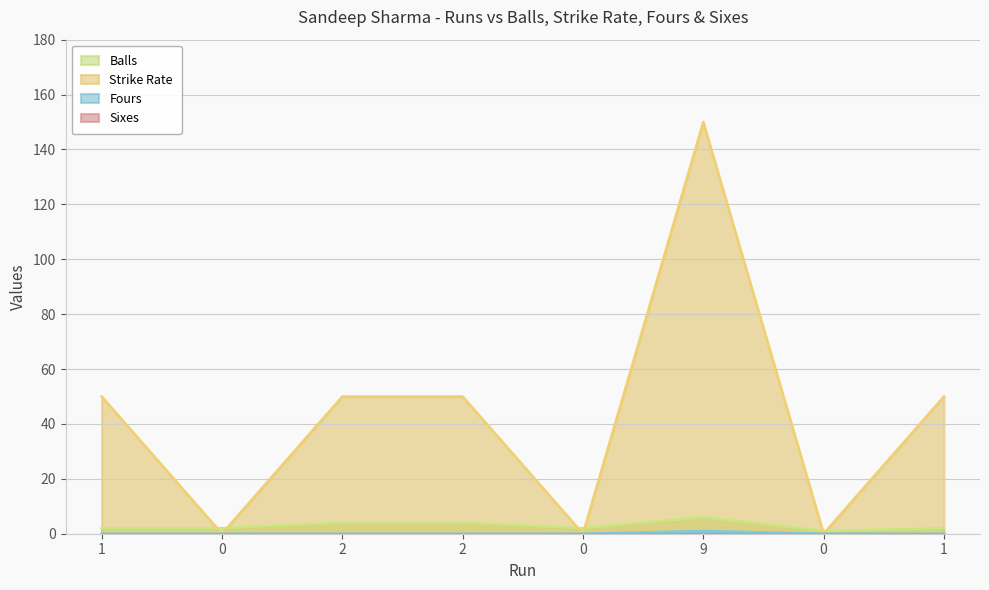

How many data points does each series have?

8